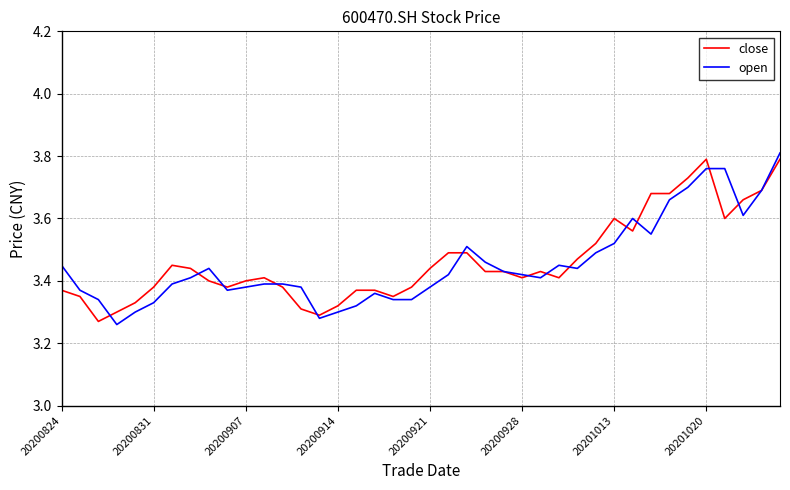

How many lines are shown in the chart?

2